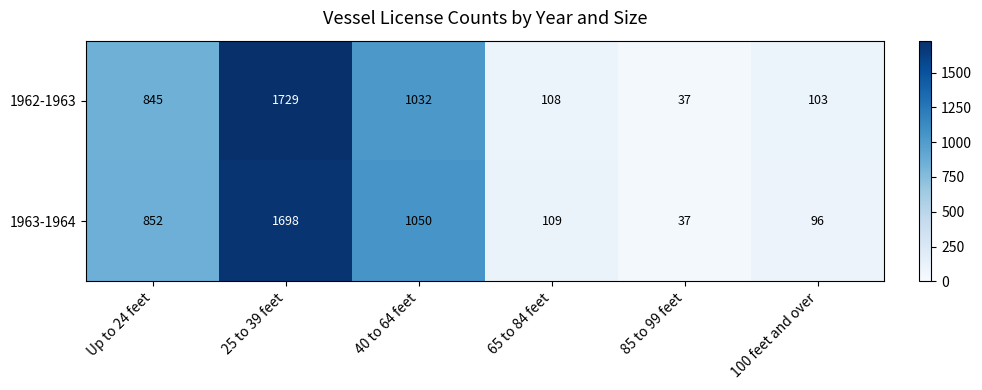

What is the sum of all 1962-1963 values?

3854